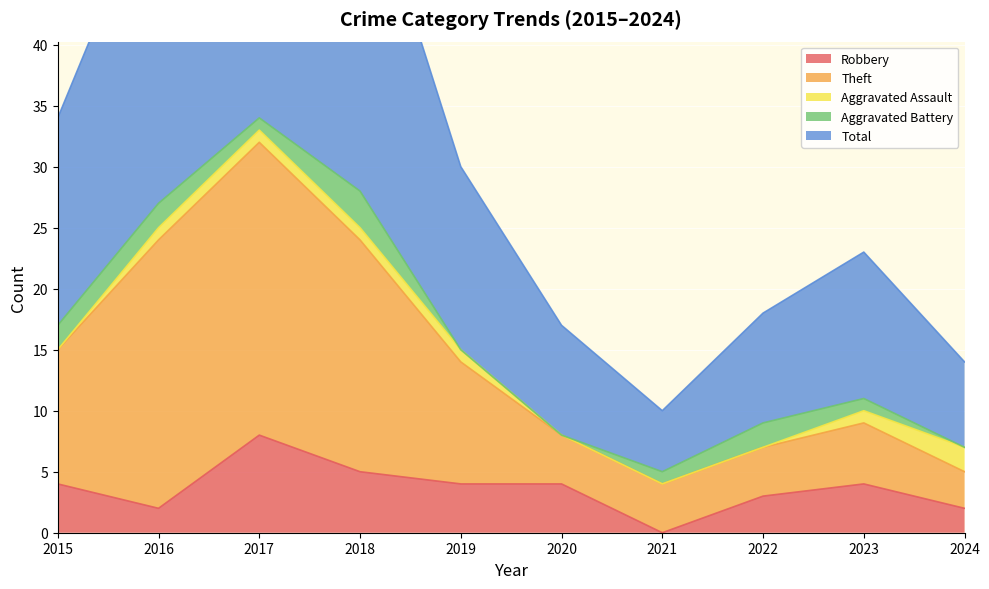

True or false: Total and Theft cross at least once.

False